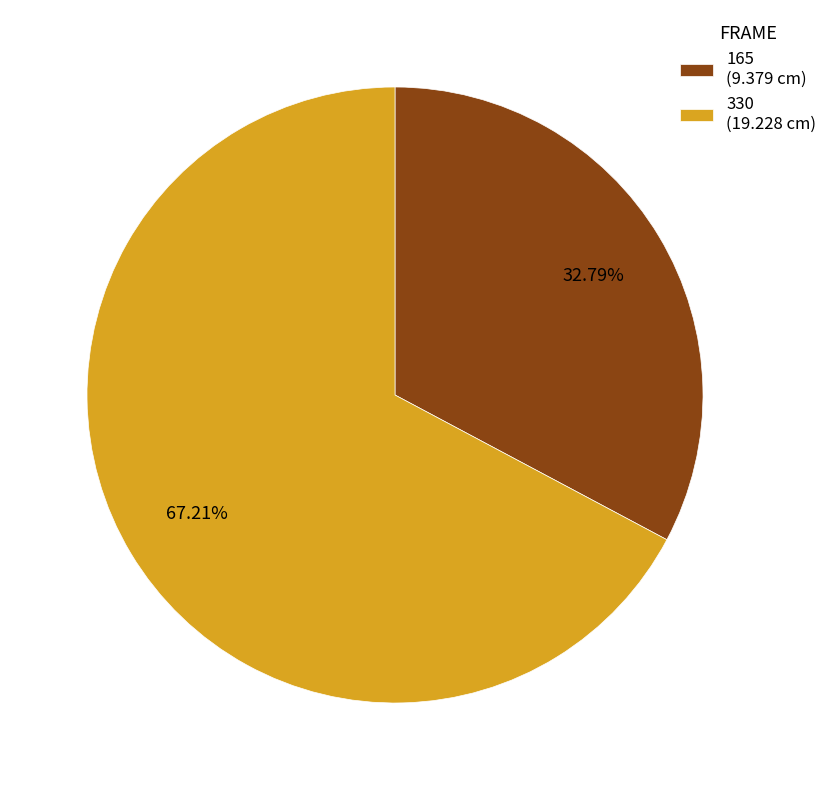

Which category has the biggest portion of the pie?

330